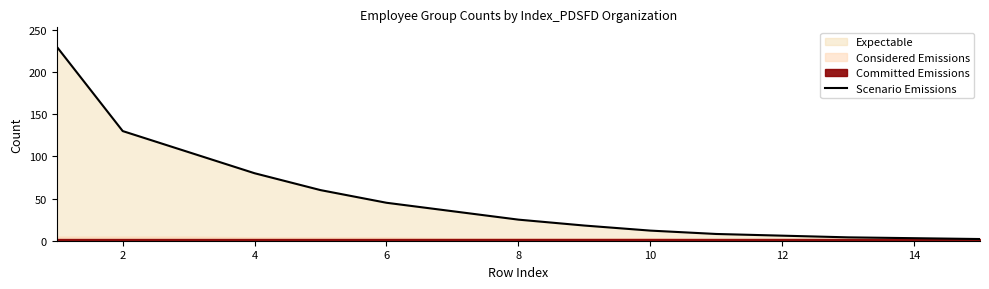

What is the value of the 6th point from the left?

45